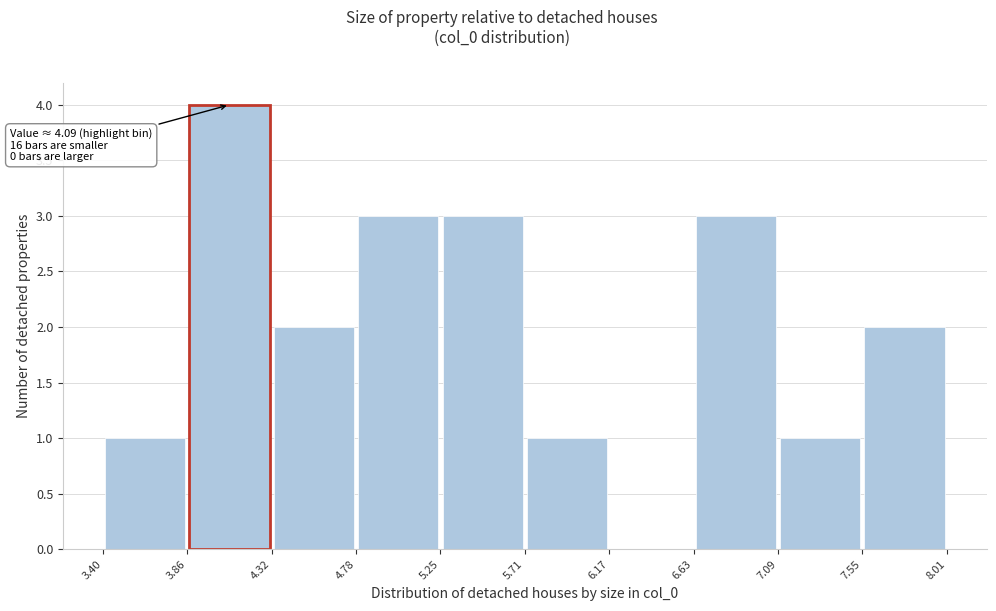

Which range on the x-axis has the tallest bar?

3.86 to 4.32